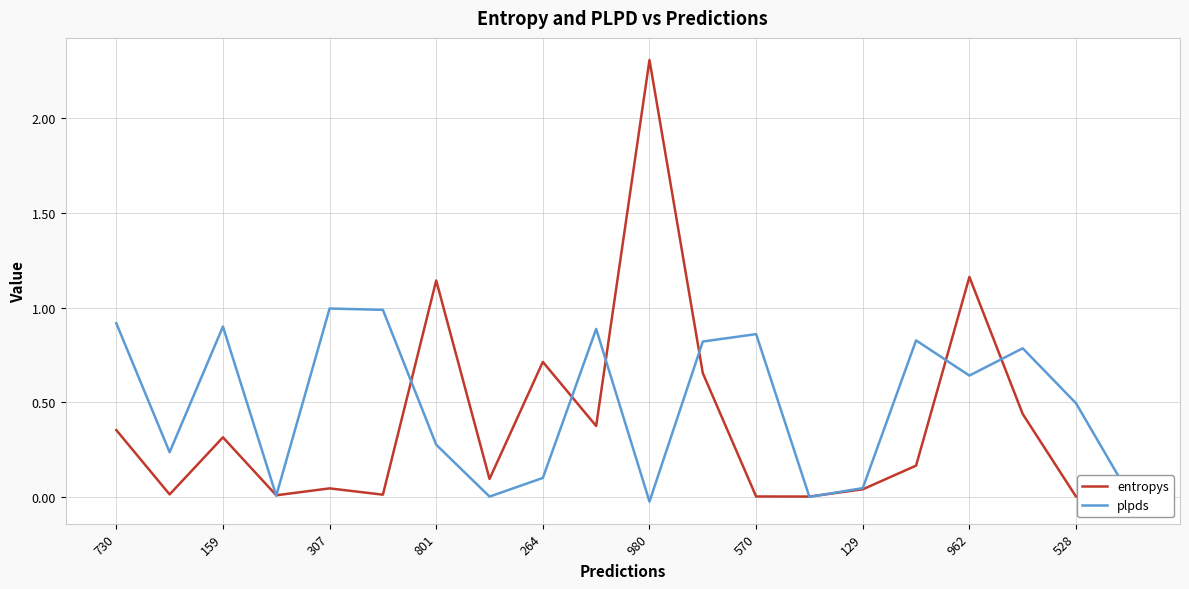

List the series in order of their peak value, highest first.

entropys, plpds